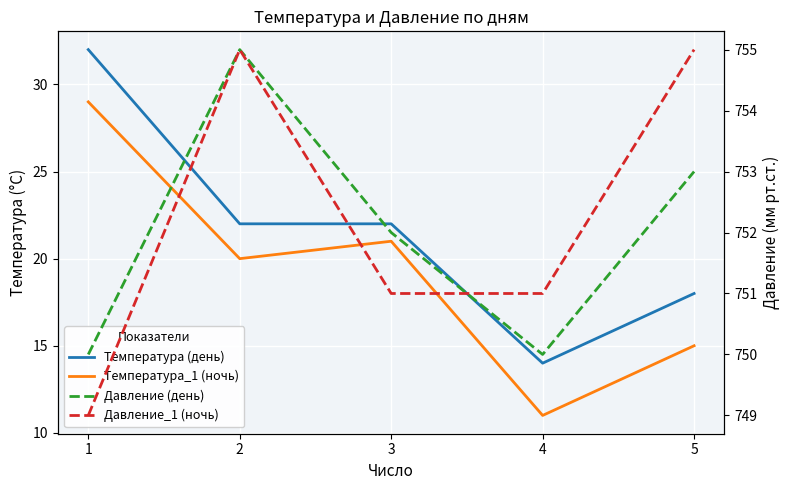

What is the highest value of the Давление (день) series?

755